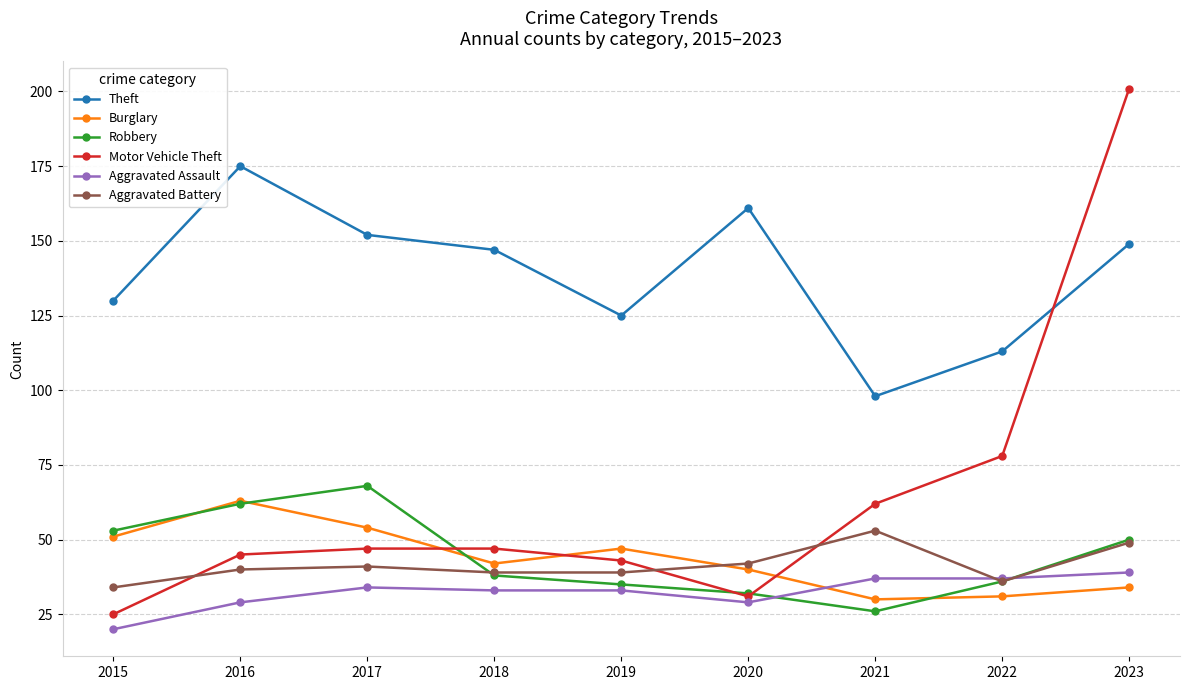

What are all the series names shown in the legend?

Theft, Burglary, Robbery, Motor Vehicle Theft, Aggravated Assault, Aggravated Battery